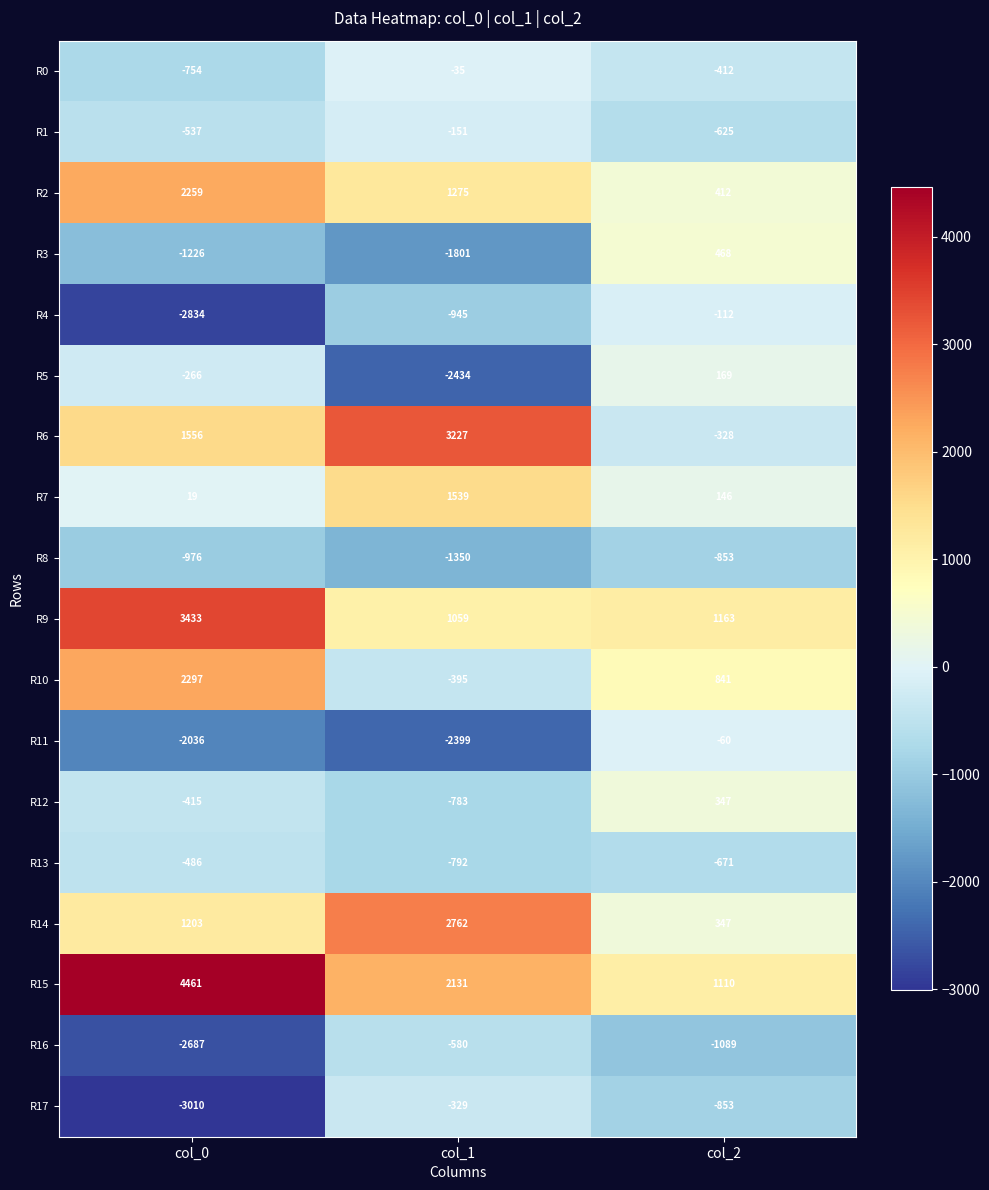

At which label is R13 closest to -639?

col_2